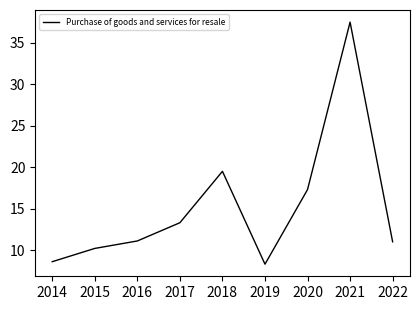

What is the difference between the maximum and minimum values?

29.2